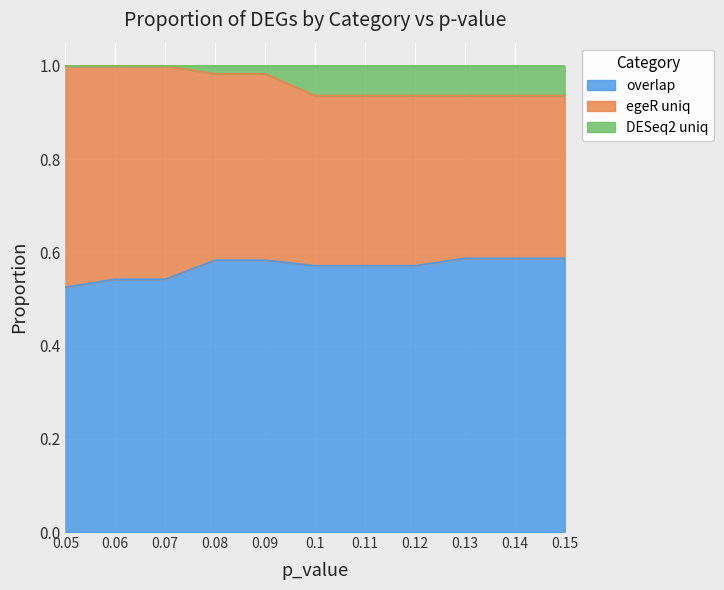

Does the chart display data point markers on the line(s)?

No